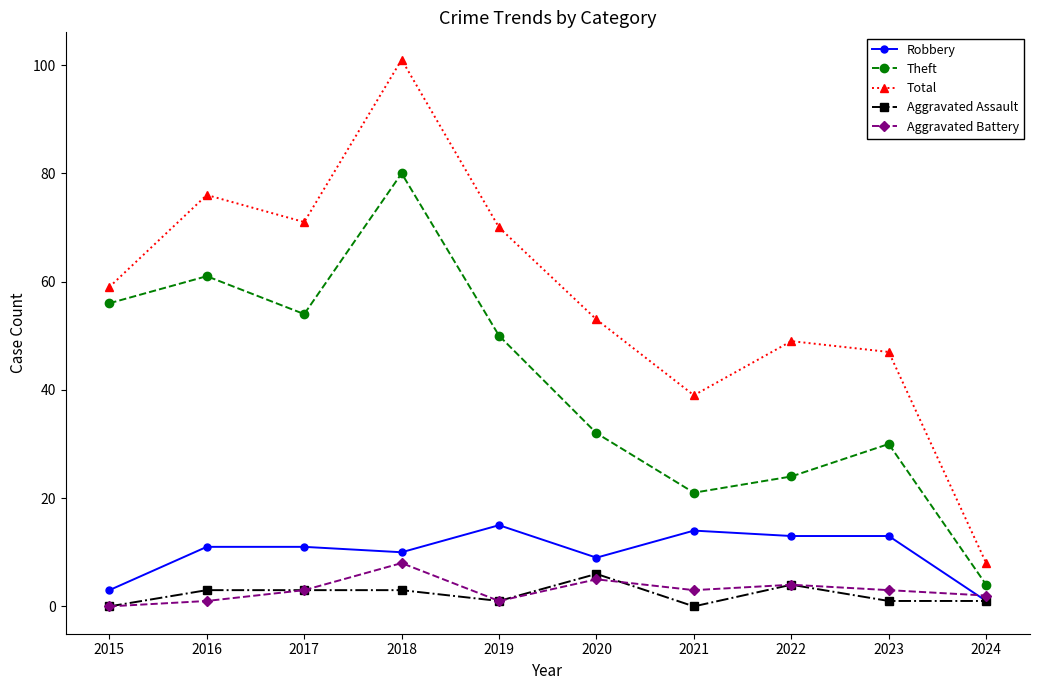

What is the total value across all series at 2024?

16